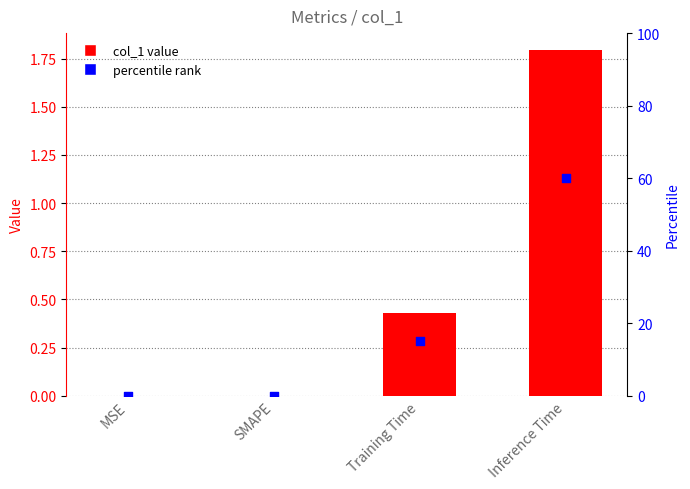

Which series reaches the minimum Y coordinate?

col_1